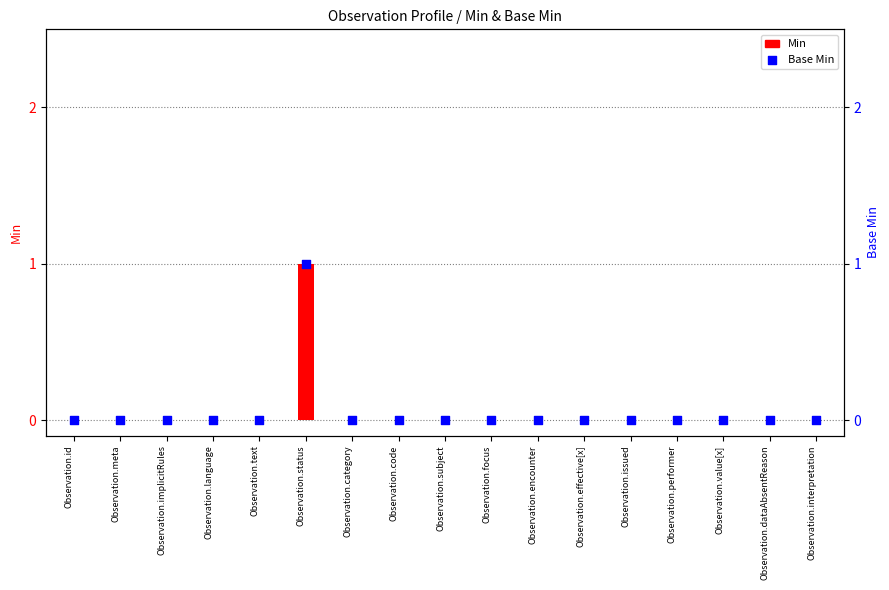

At which category is the sum across all series the highest?

Observation.status